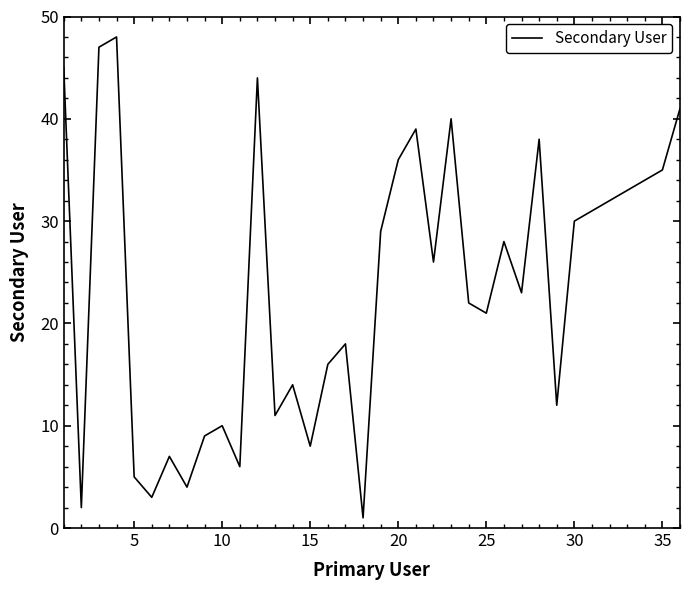

What is the difference between the maximum and minimum values?

47